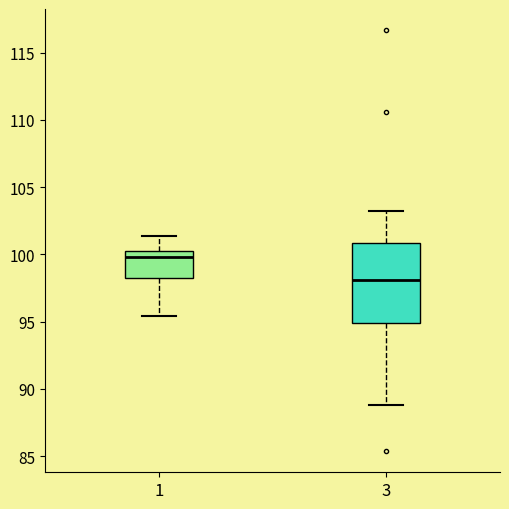

Comparing the boxes themselves (not the whiskers), which one is the tallest?

3